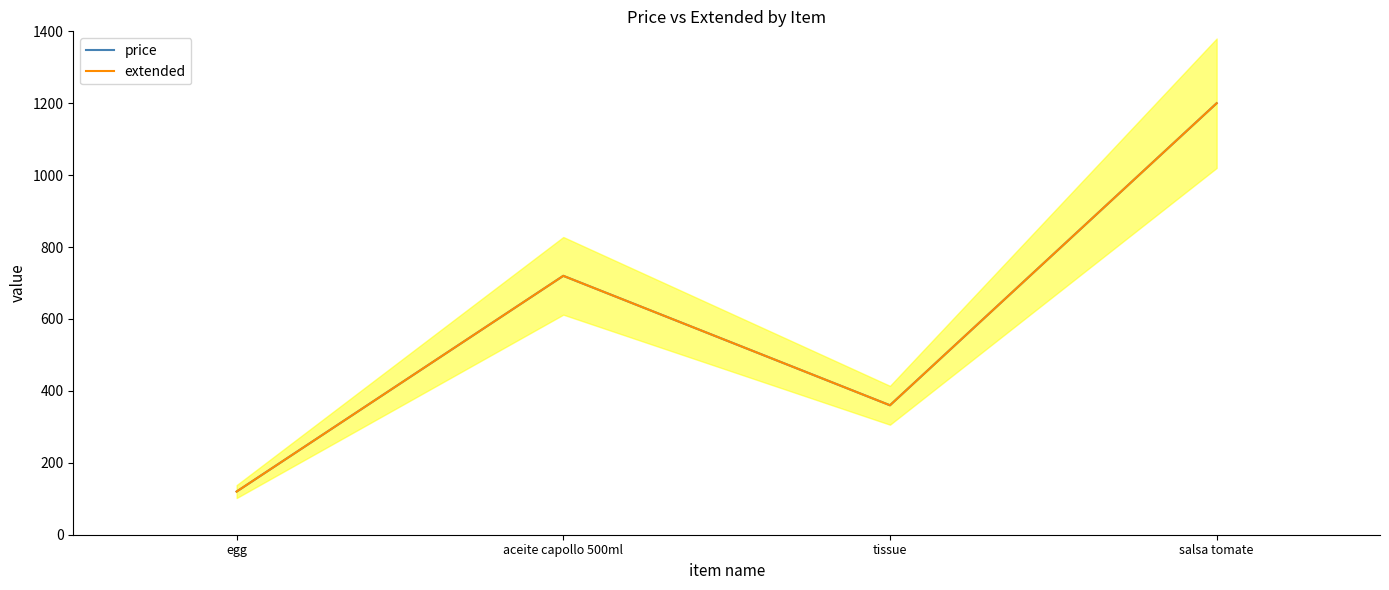

The value of price at egg is 41. True or false?

False